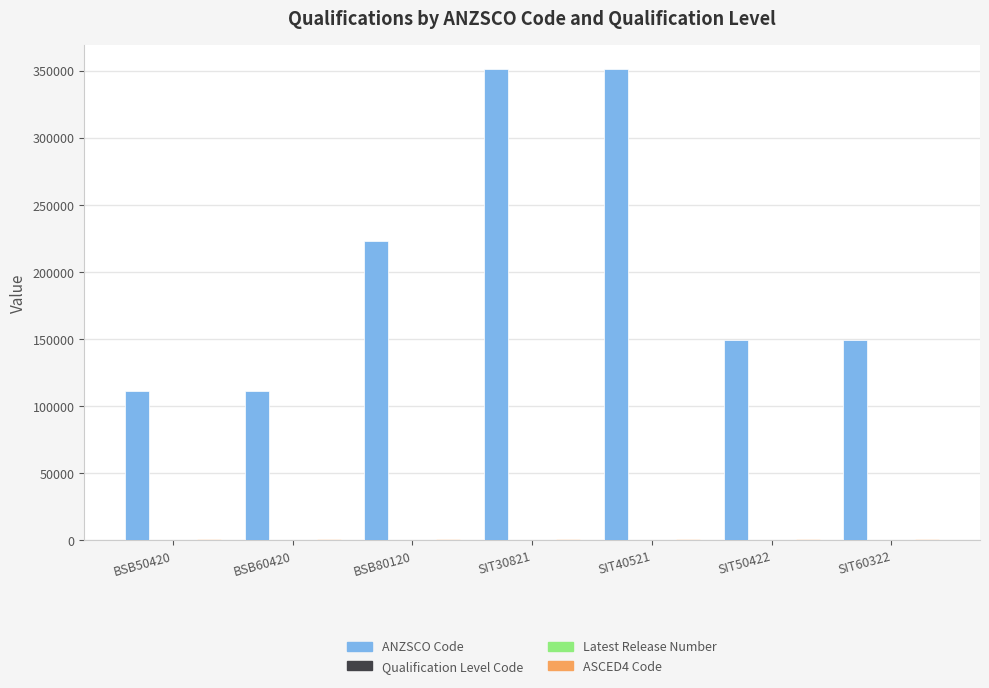

Between BSB50420 and SIT50422, which series saw the biggest shift?

ANZSCO Code